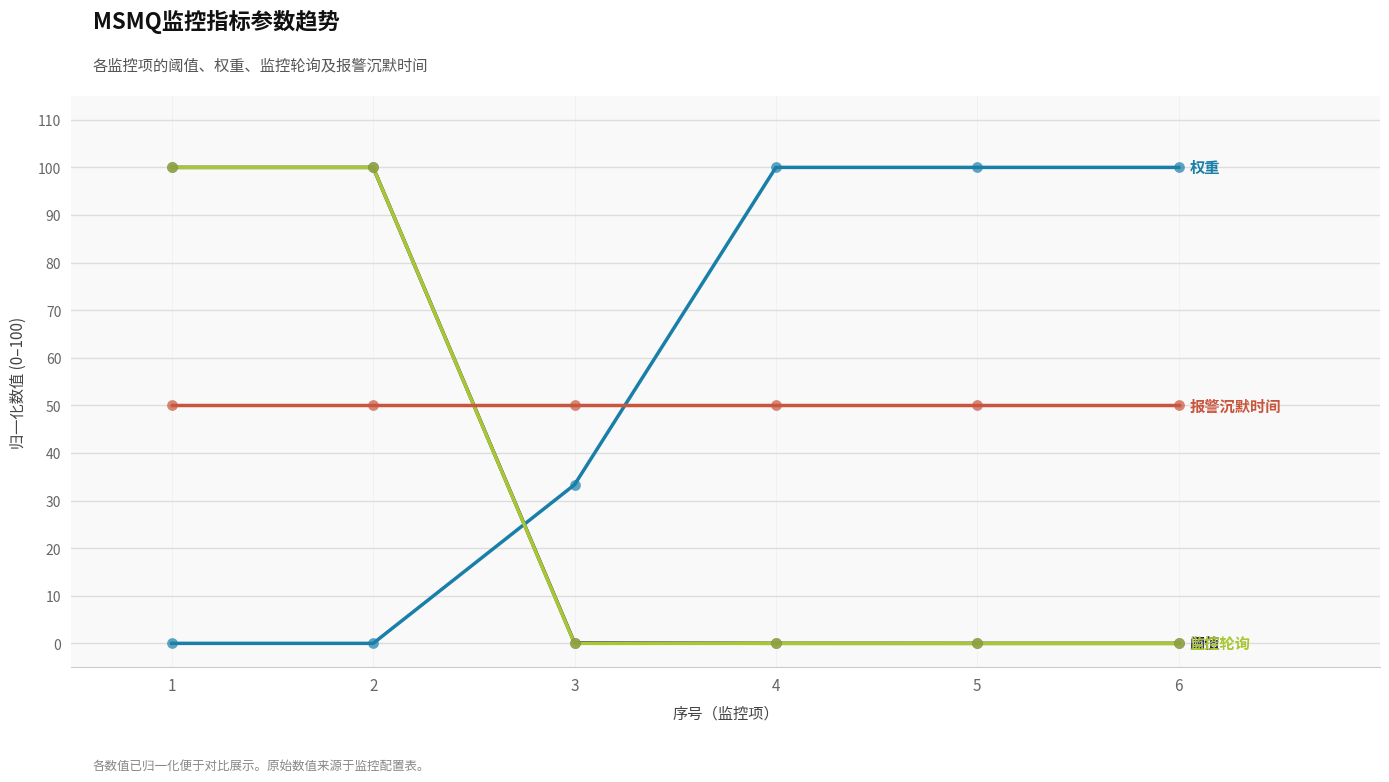

What is the total value across all series at 4?

150.0